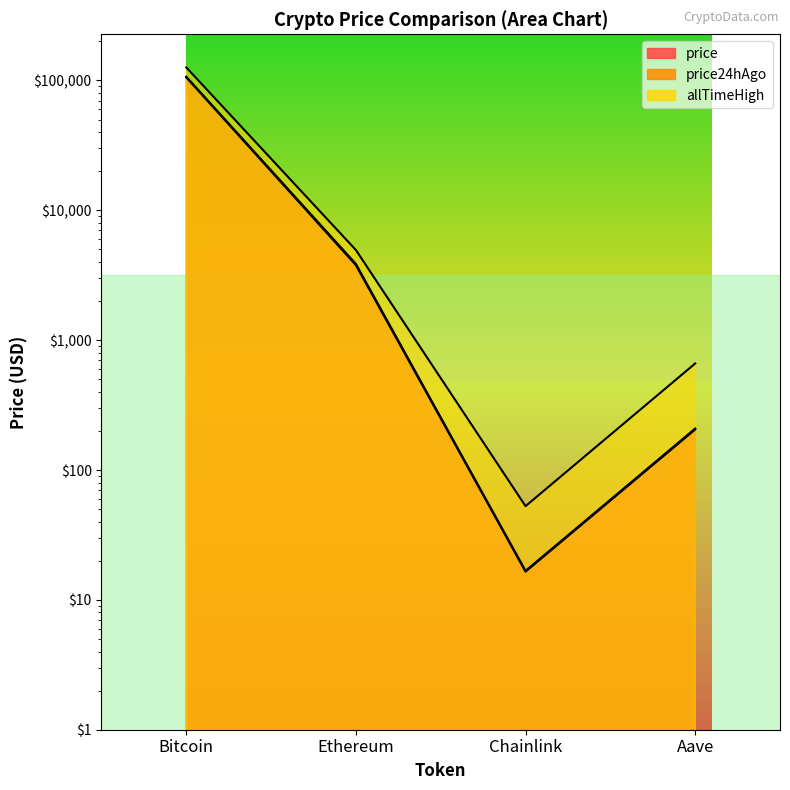

True or false: price24hAgo has a value of 22.9 at Chainlink.

False